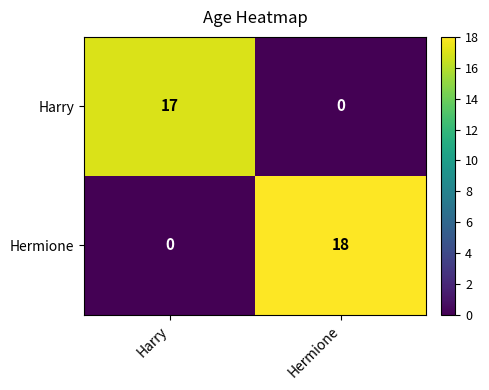

How many positive values does the Hermione series have?

1